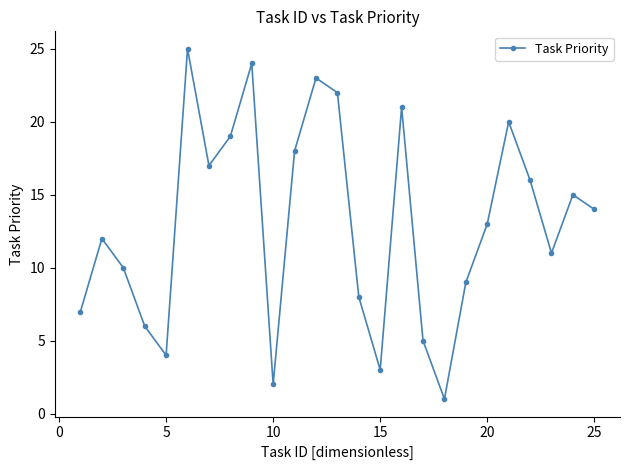

How many interior local peaks (higher than both neighbors) does the data have?

7